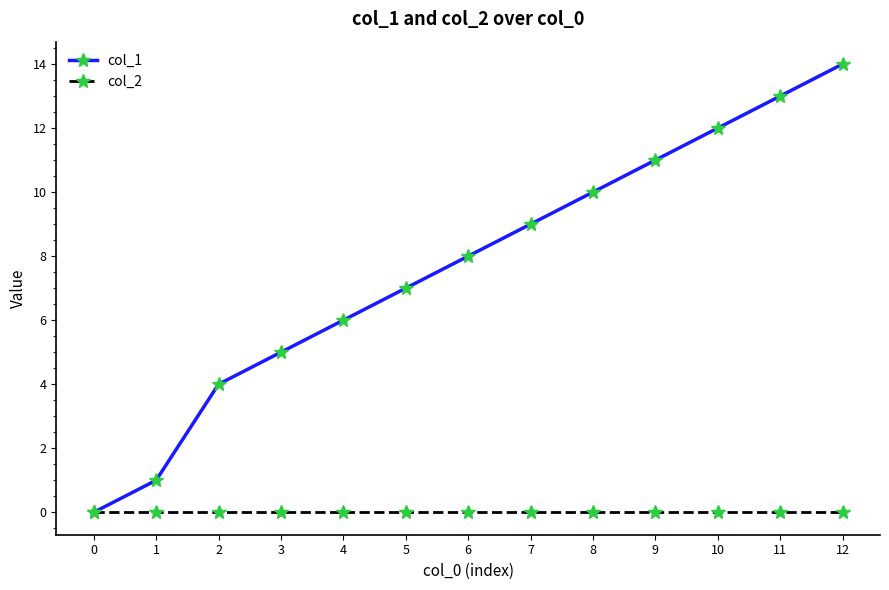

What are all the series names shown in the legend?

col_1, col_2